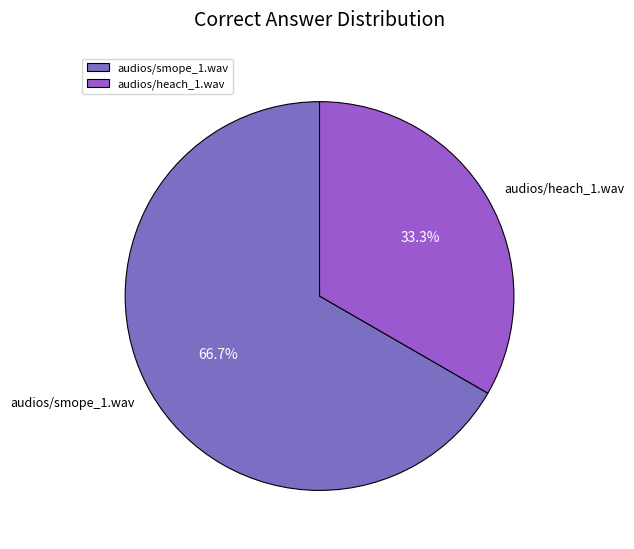

To the nearest percent, what is the difference between the audios/smope_1.wav and audios/heach_1.wav slice percentages?

33%